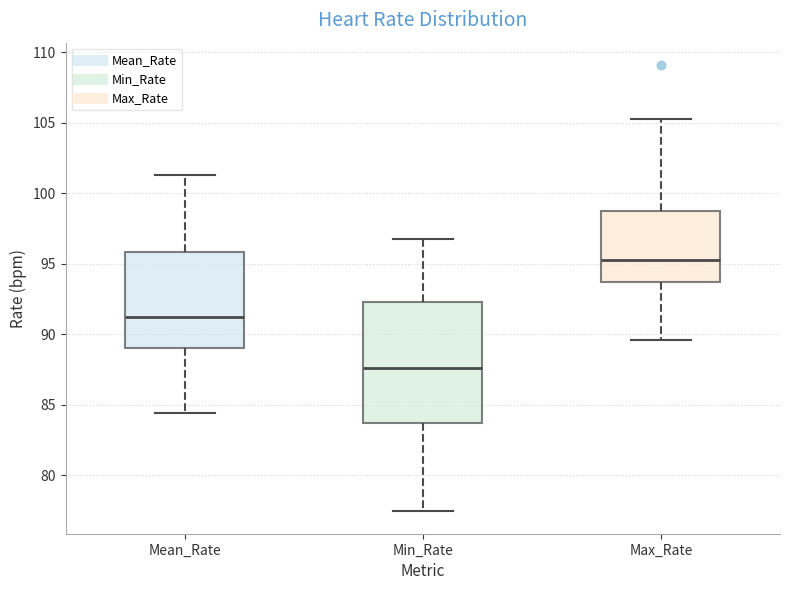

Reading left to right, read every box against the y-axis: the position of its median line, the range the box covers, and the ends of its whiskers. The values are not printed on the chart, so give them approximately, as read against the axis.

Mean_Rate: median 91.0, box 89.0 to 96.0, whiskers 84.5 to 101.5
Min_Rate: median 87.5, box 83.5 to 92.5, whiskers 77.5 to 97.0
Max_Rate: median 95.0, box 93.5 to 99.0, whiskers 89.5 to 105.5